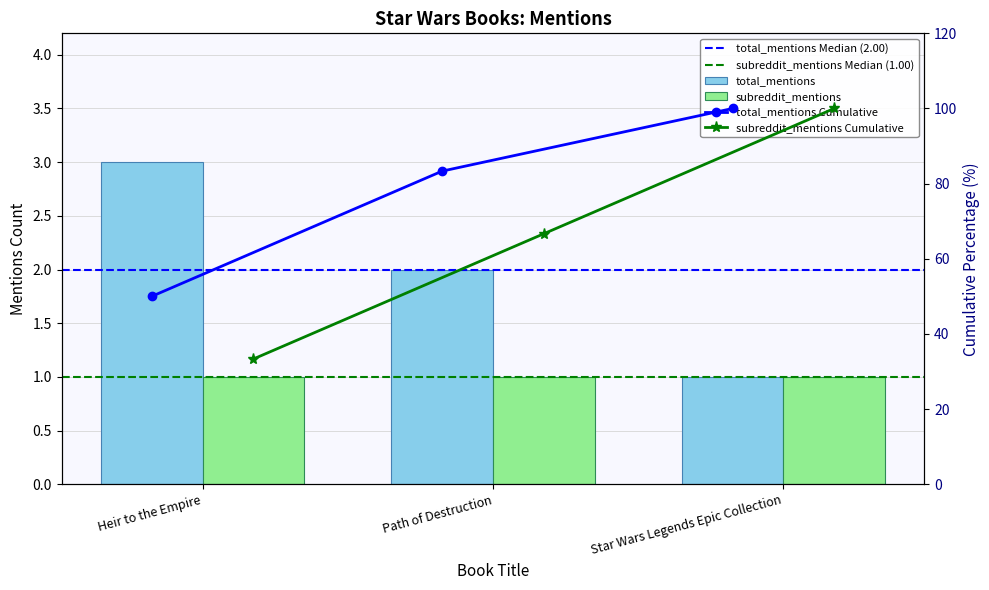

What is the value of the 1st bar from the left?

3